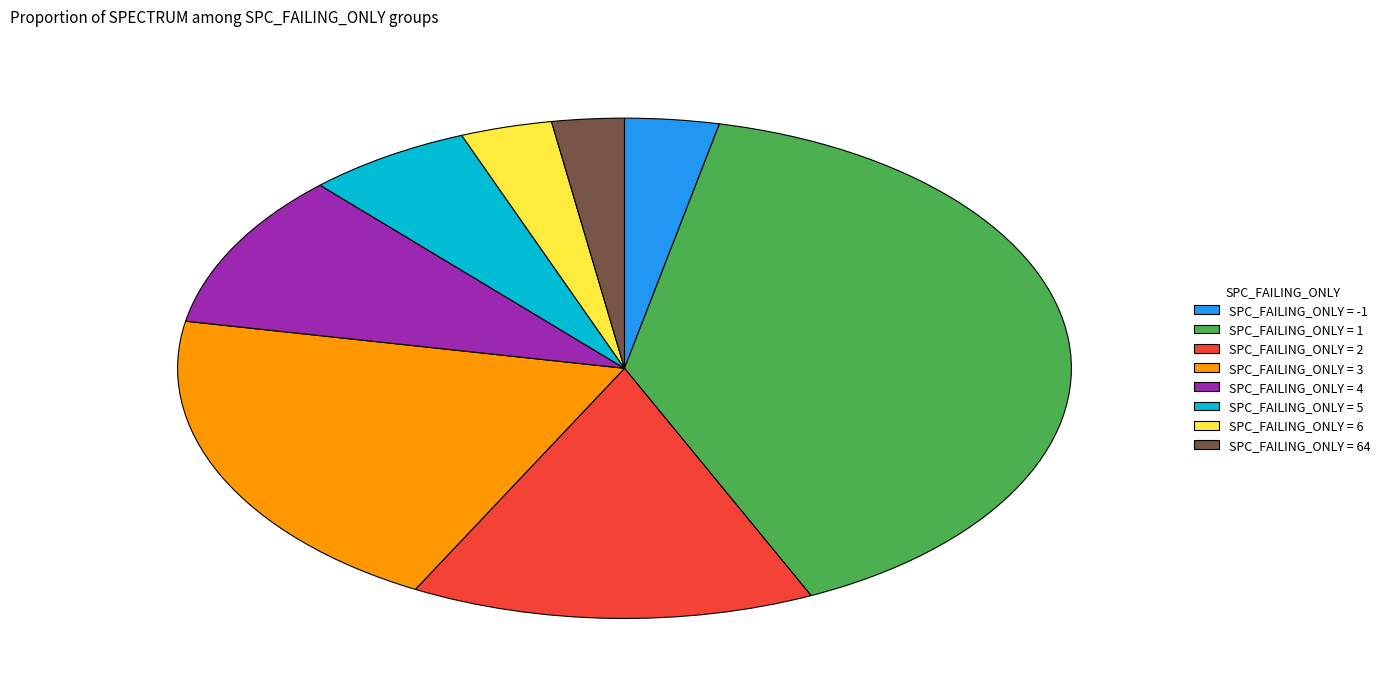

Is the sum of SPC_FAILING_ONLY = 1 and SPC_FAILING_ONLY = 5 greater than half?

No